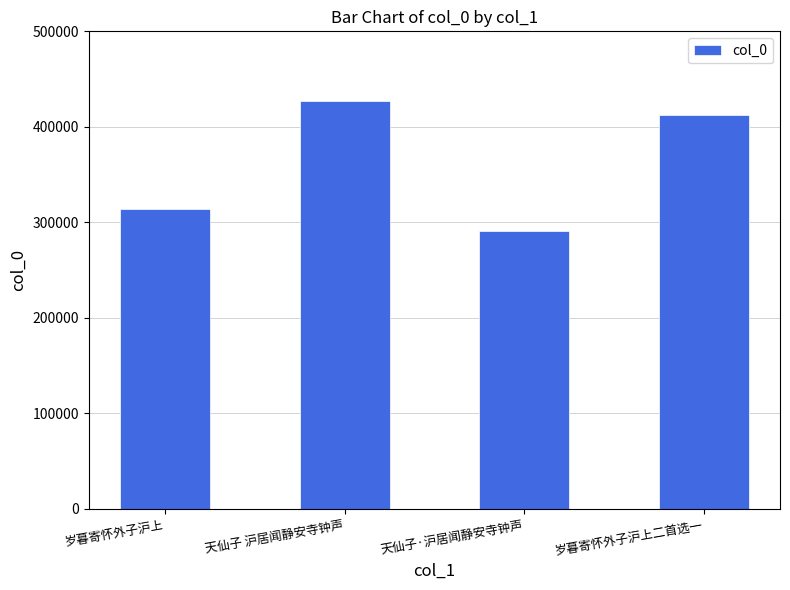

Rank the categories by value from highest to lowest.

天仙子 沪居闻静安寺钟声, 岁暮寄怀外子沪上二首选一, 岁暮寄怀外子沪上, 天仙子·沪居闻静安寺钟声